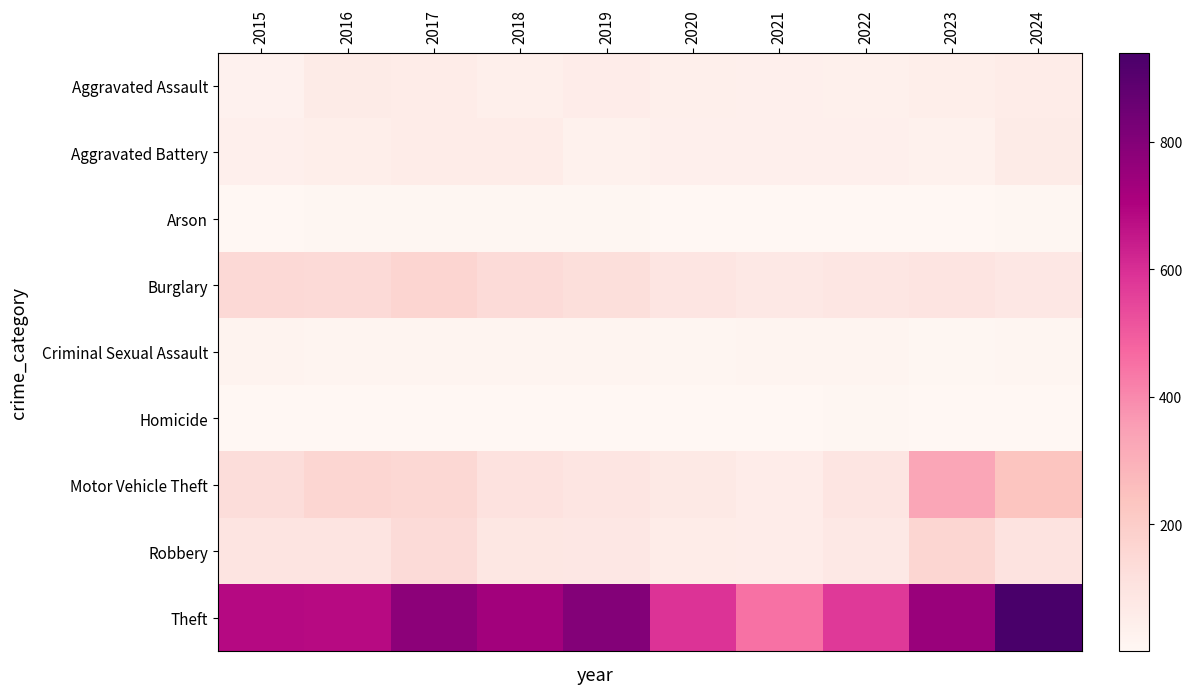

Which series has the largest total across all categories?

Theft